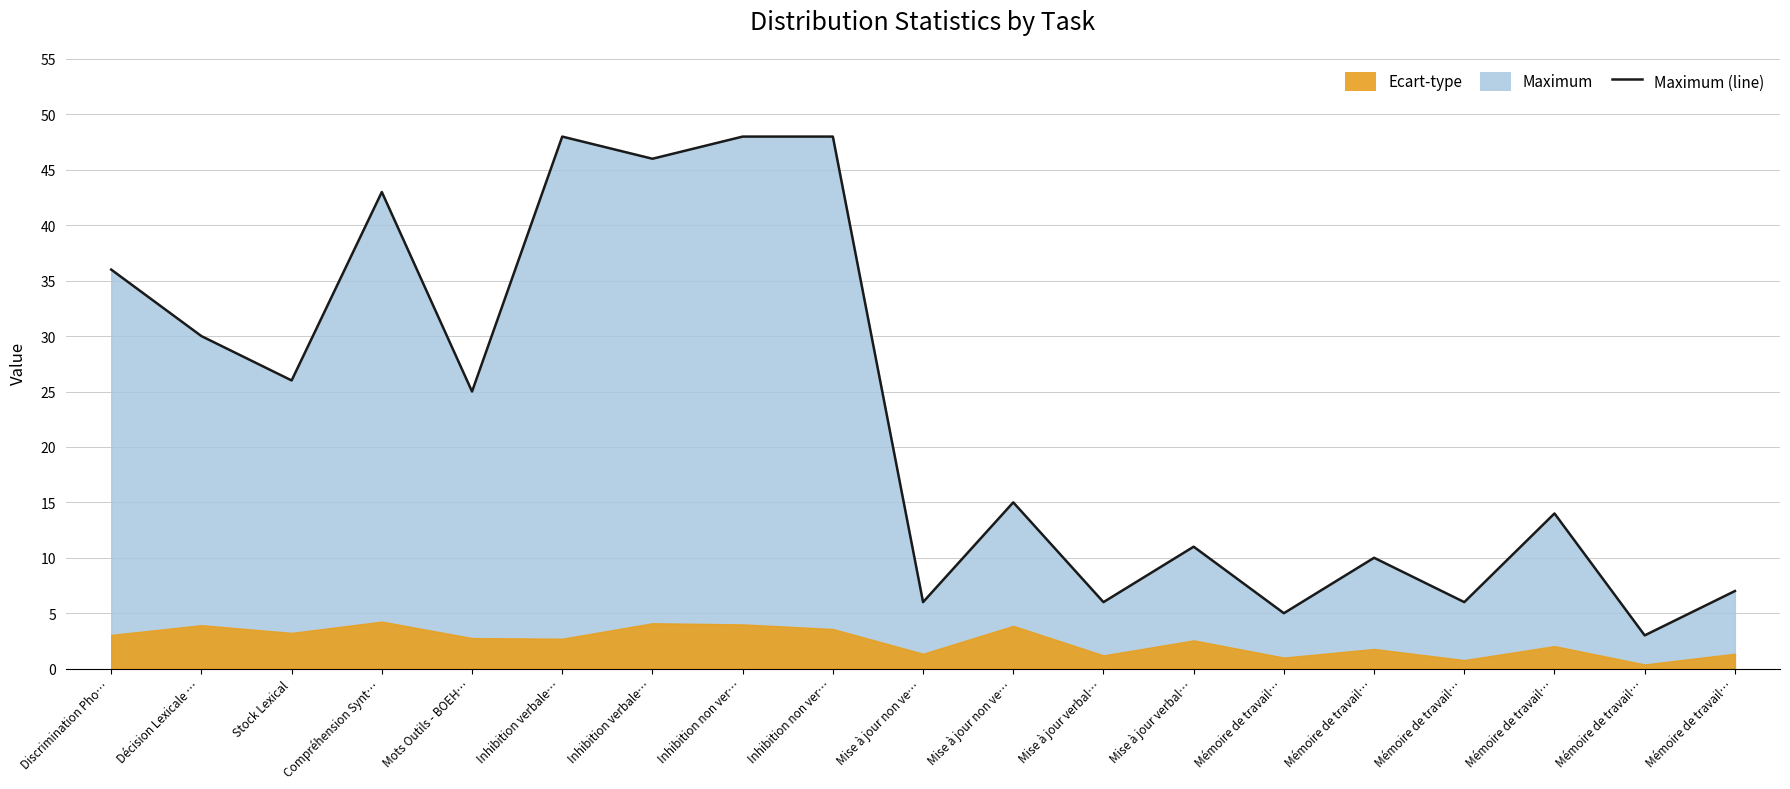

Where is the first local maximum?

Compréhension Synt…